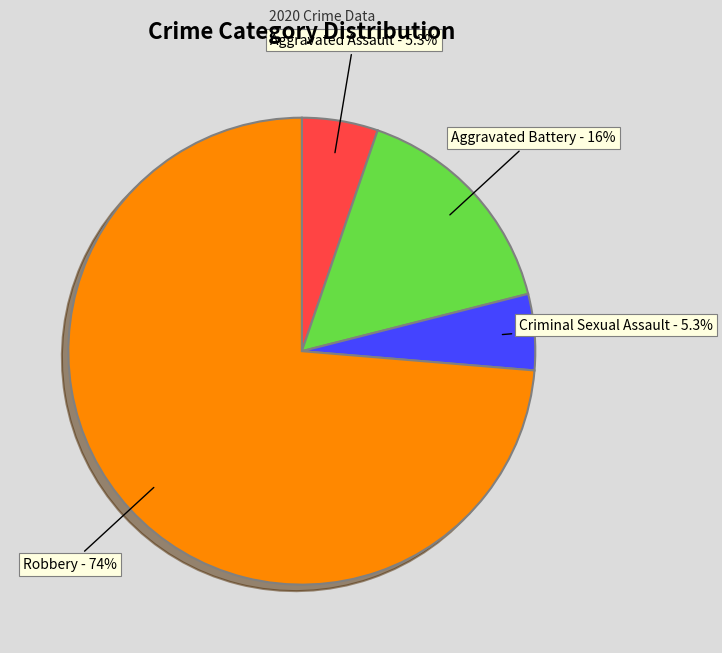

Which has a higher value, Robbery or Criminal Sexual Assault?

Robbery